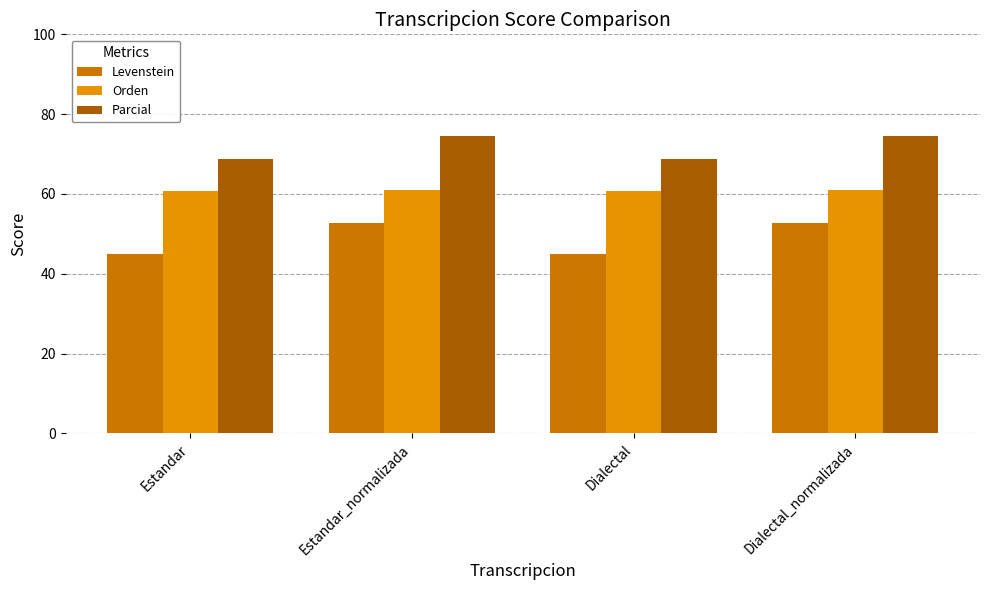

At Estandar, list the series in order from largest to smallest.

Parcial, Orden, Levenstein